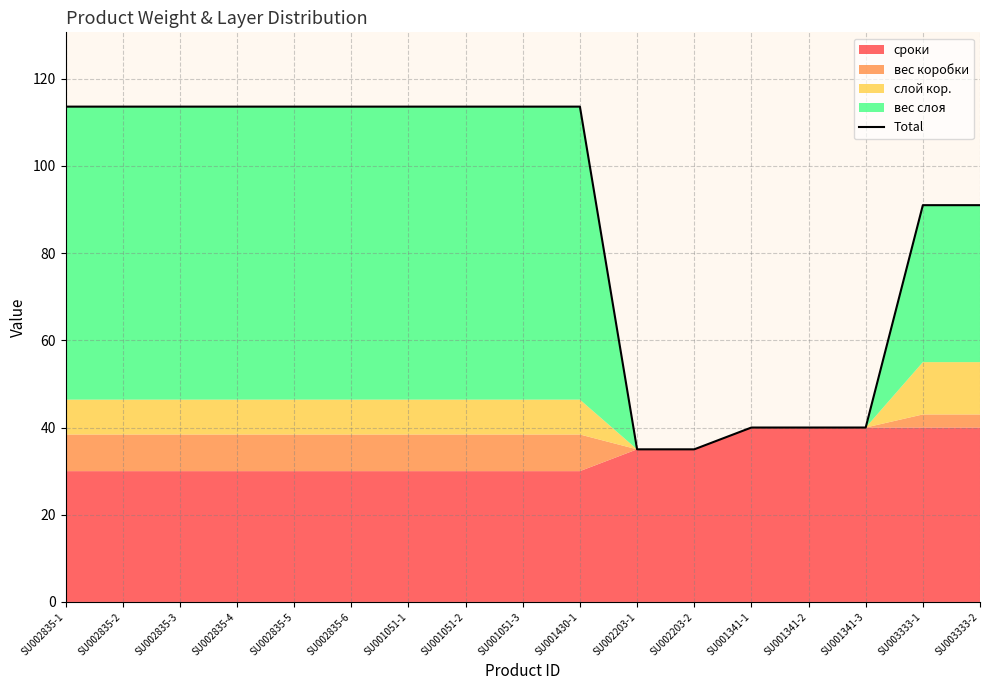

Approximately how many times larger is the value at SU003333-2 compared to SU002835-6?

0.8